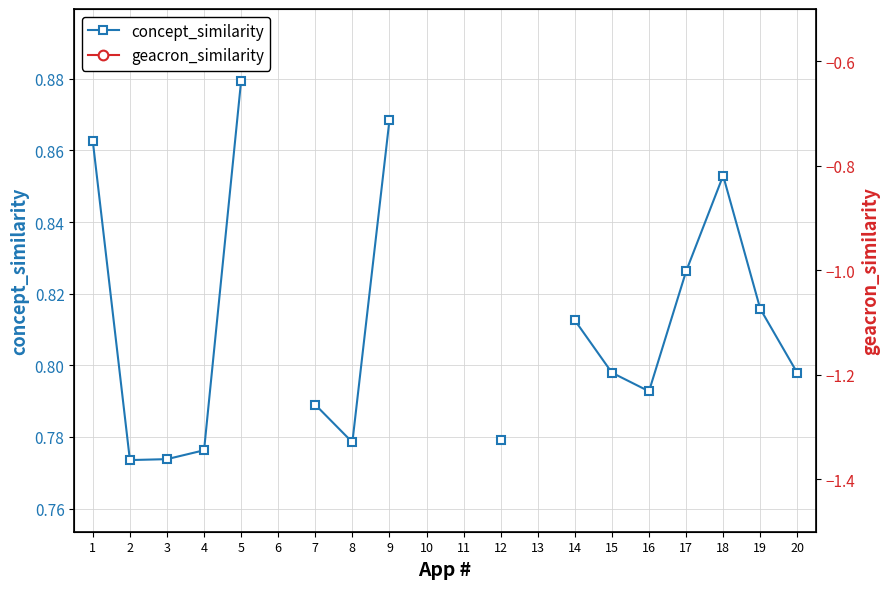

Which label corresponds to the largest value in the chart?

5